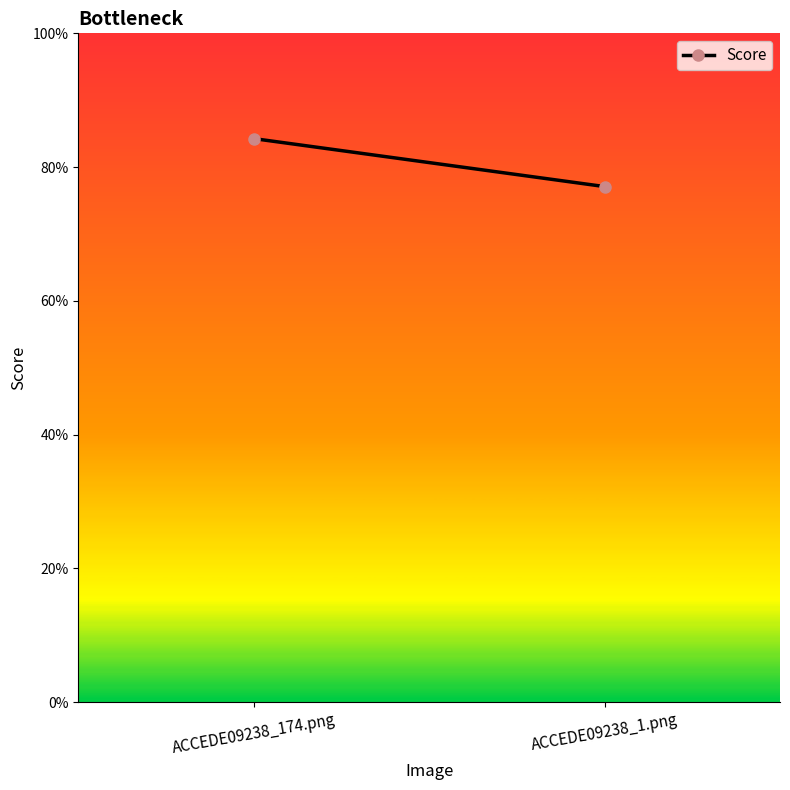

What is the sum of the values at ACCEDE09238_1.png and ACCEDE09238_174.png?

1.6